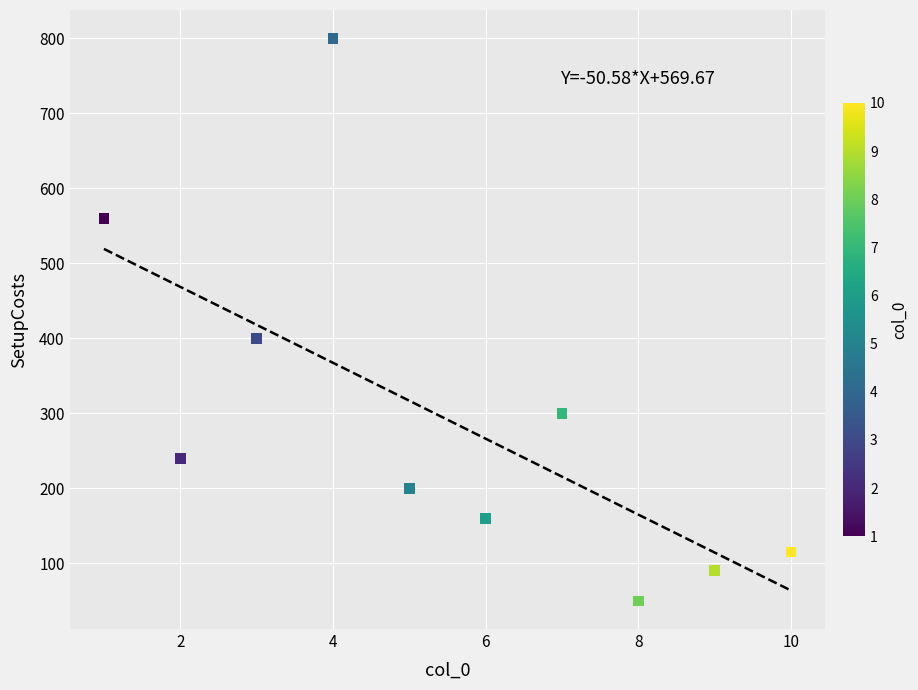

What is the average Y value?

292